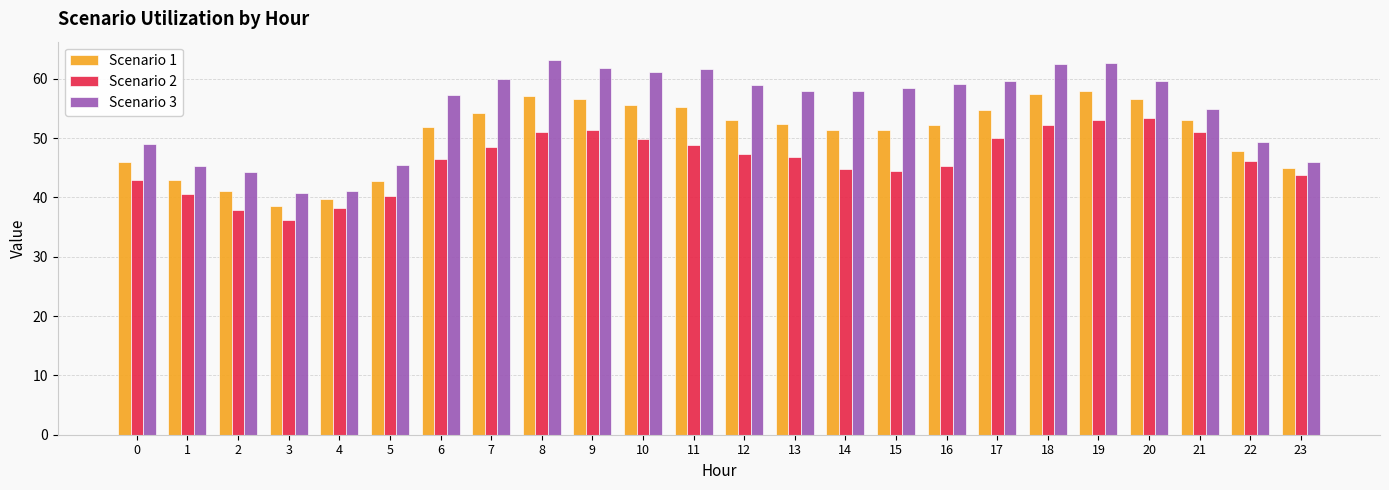

Which series has the largest total across all categories?

Scenario 3